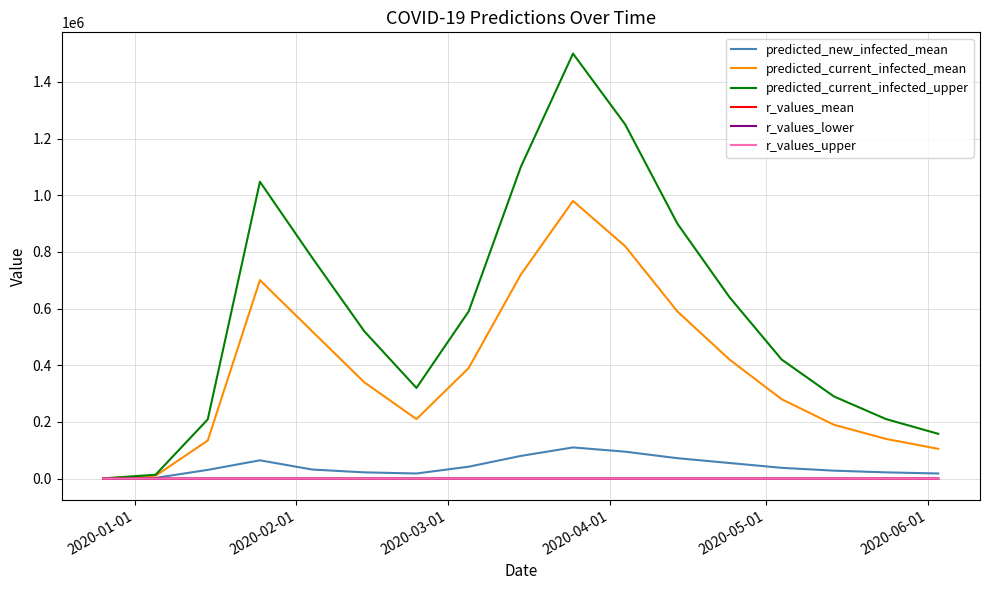

Which series has the largest total across all categories?

predicted_current_infected_upper